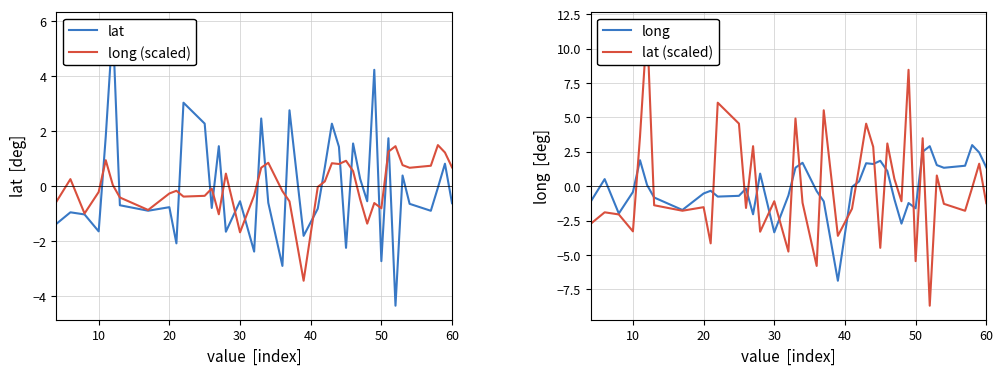

What are all the series names shown in the legend?

lat, long (scaled), long, lat (scaled)